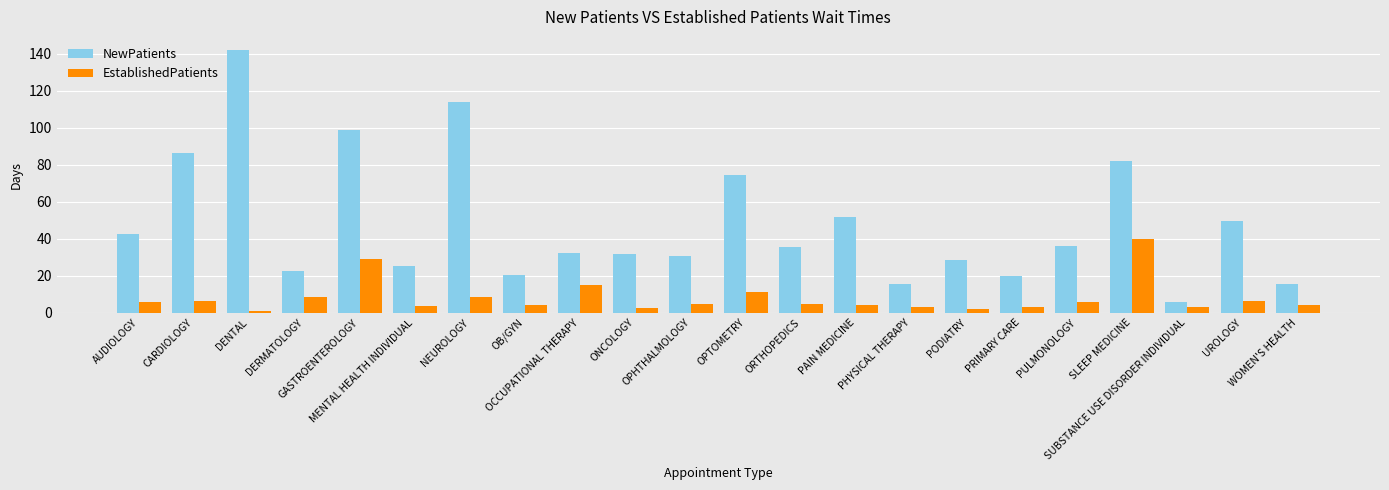

Which series has the widest spread of values?

NewPatients